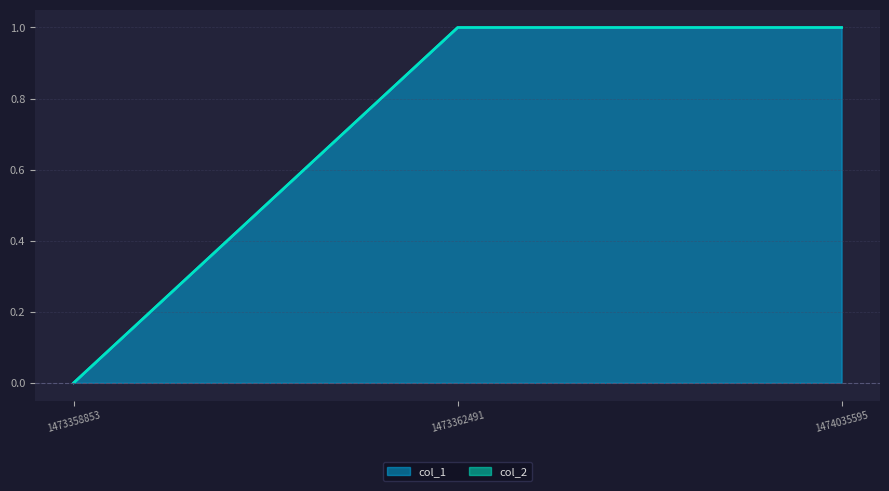

What is the value of the 3rd point from the left?

1